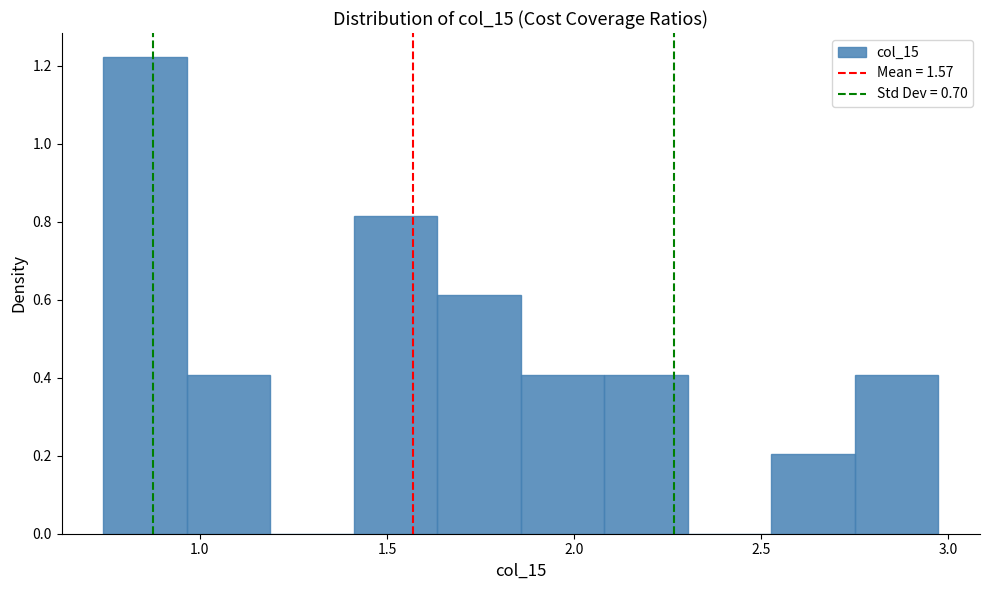

How tall is the bar that spans 0.75 to 0.95 on the x-axis? Neither the bar edges nor the heights are printed on the chart, so give them approximately, as read against the axes.

1.22